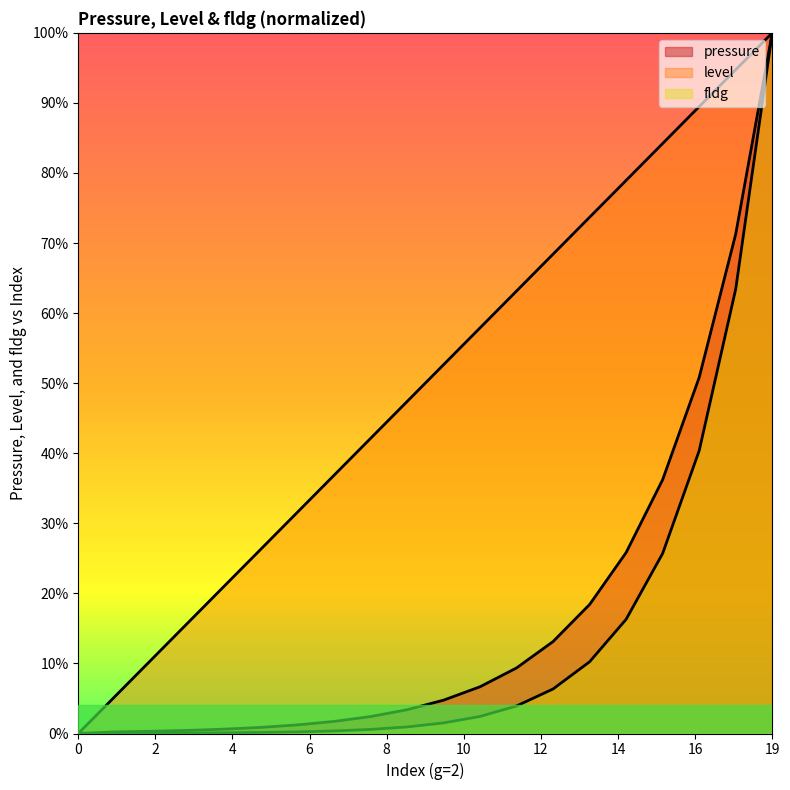

Between 18 and 2, which is larger?

18